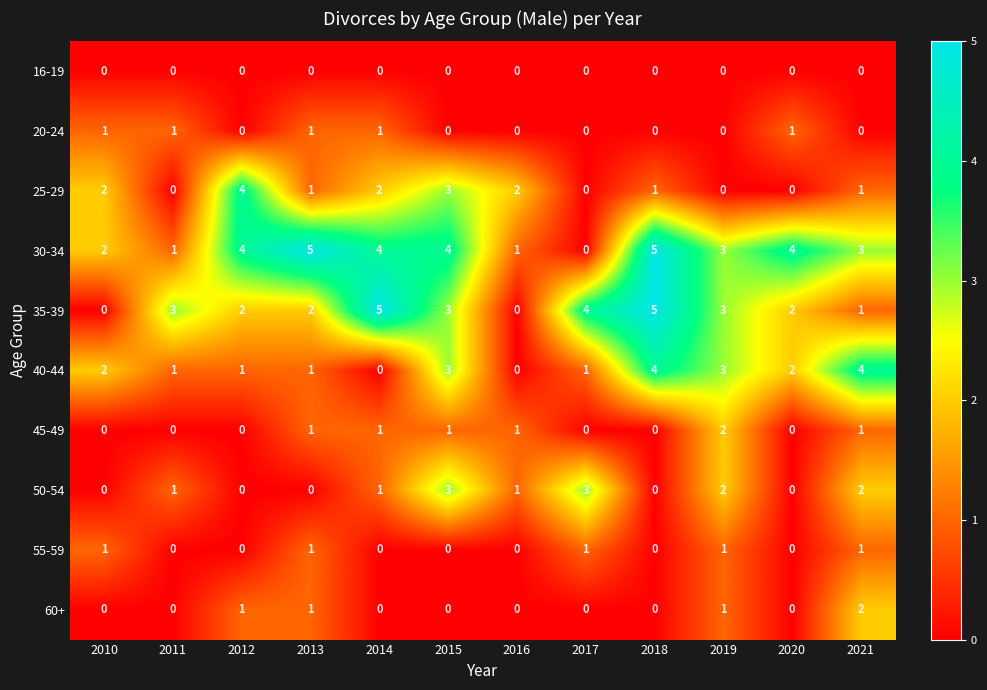

At which label does 25-29 first exceed 1?

2010